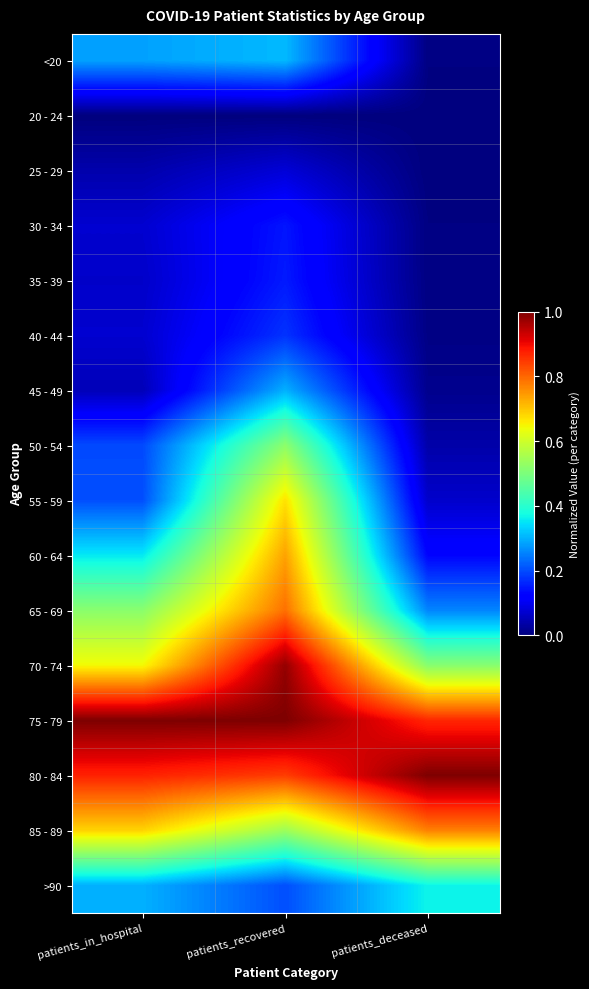

Reading left to right, list all the values displayed in this chart.

<20: patients_in_hospital=0.3	patients_recovered=0.3	patients_deceased=0.0
20 - 24: patients_in_hospital=0.0	patients_recovered=0.0	patients_deceased=0.0
25 - 29: patients_in_hospital=0.0	patients_recovered=0.1	patients_deceased=0.0
30 - 34: patients_in_hospital=0.1	patients_recovered=0.1	patients_deceased=0.0
35 - 39: patients_in_hospital=0.1	patients_recovered=0.2	patients_deceased=0.0
40 - 44: patients_in_hospital=0.1	patients_recovered=0.2	patients_deceased=0.0
45 - 49: patients_in_hospital=0.1	patients_recovered=0.3	patients_deceased=0.0
50 - 54: patients_in_hospital=0.2	patients_recovered=0.5	patients_deceased=0.0
55 - 59: patients_in_hospital=0.2	patients_recovered=0.7	patients_deceased=0.1
60 - 64: patients_in_hospital=0.4	patients_recovered=0.7	patients_deceased=0.1
65 - 69: patients_in_hospital=0.5	patients_recovered=0.8	patients_deceased=0.3
70 - 74: patients_in_hospital=0.6	patients_recovered=1.0	patients_deceased=0.5
75 - 79: patients_in_hospital=1.0	patients_recovered=1.0	patients_deceased=0.9
80 - 84: patients_in_hospital=0.9	patients_recovered=0.8	patients_deceased=1.0
85 - 89: patients_in_hospital=0.7	patients_recovered=0.5	patients_deceased=0.8
>90: patients_in_hospital=0.3	patients_recovered=0.2	patients_deceased=0.4